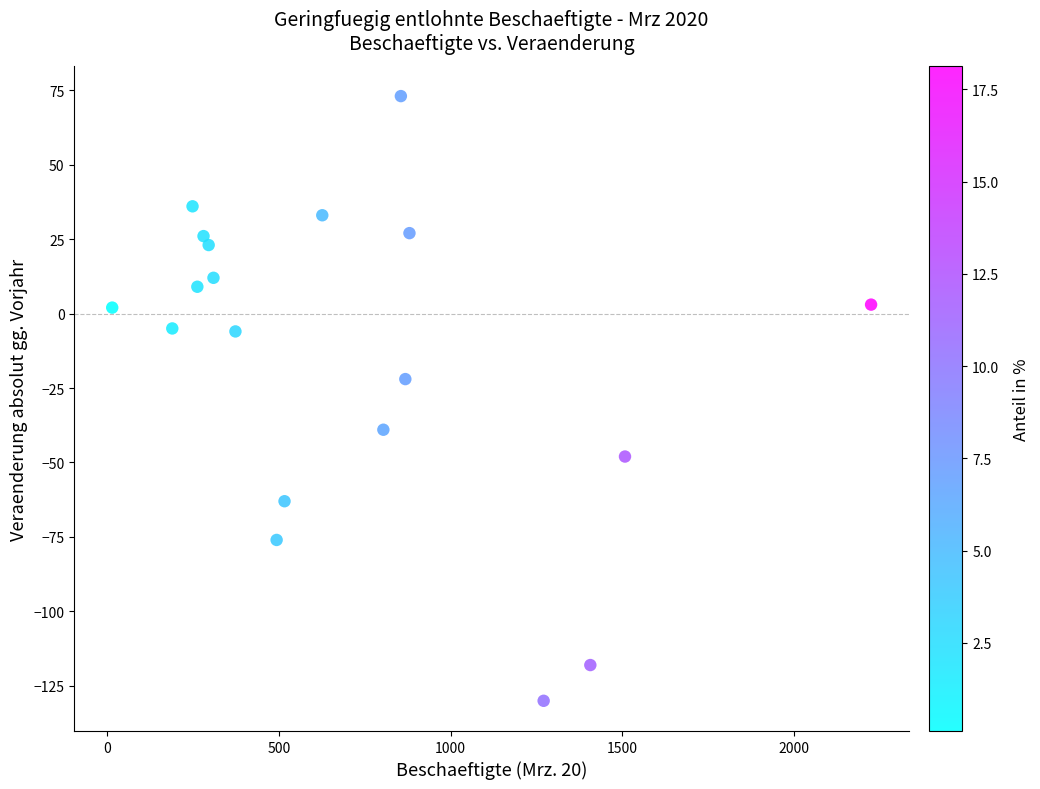

What Y value in the scatter plot is closest to -28?

-22